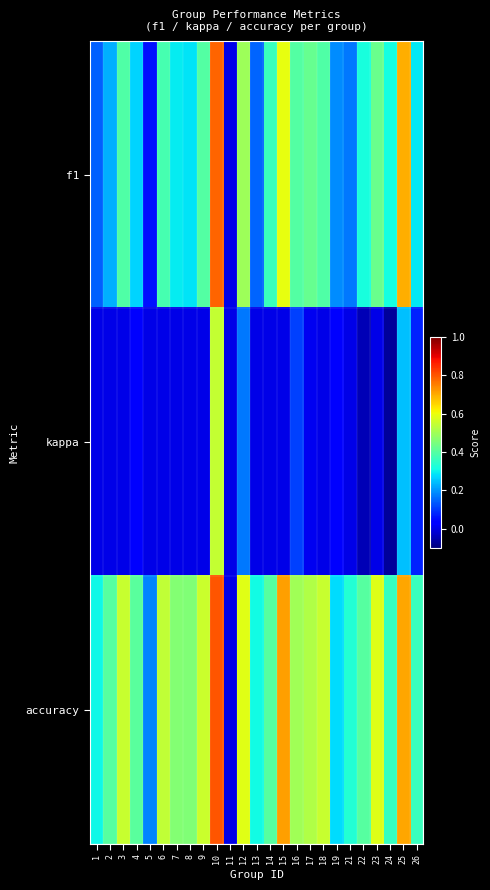

What is the greatest value displayed?

0.8